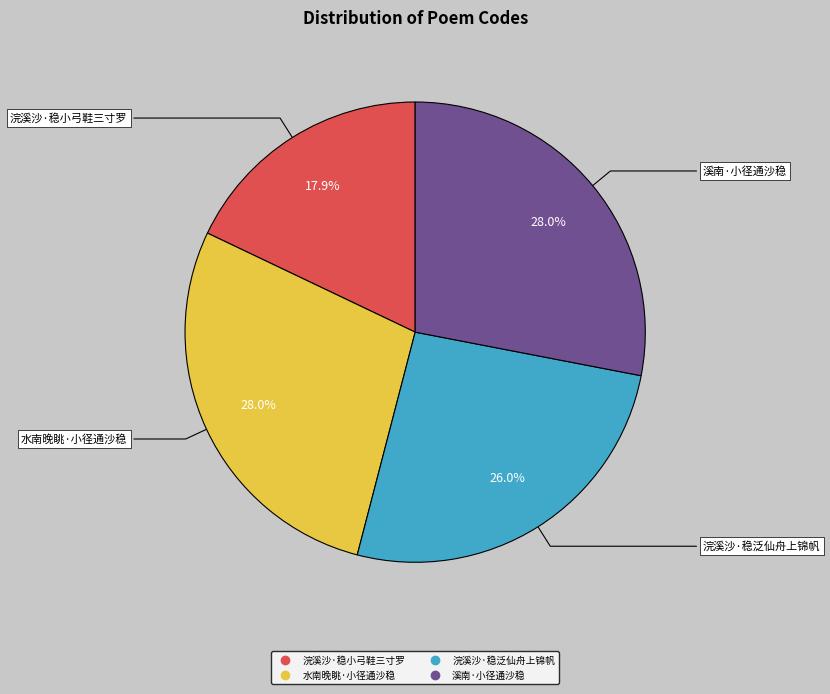

What is the ratio of the value at 浣溪沙·稳泛仙舟上锦帆 to the value at 溪南·小径通沙稳?

0.9